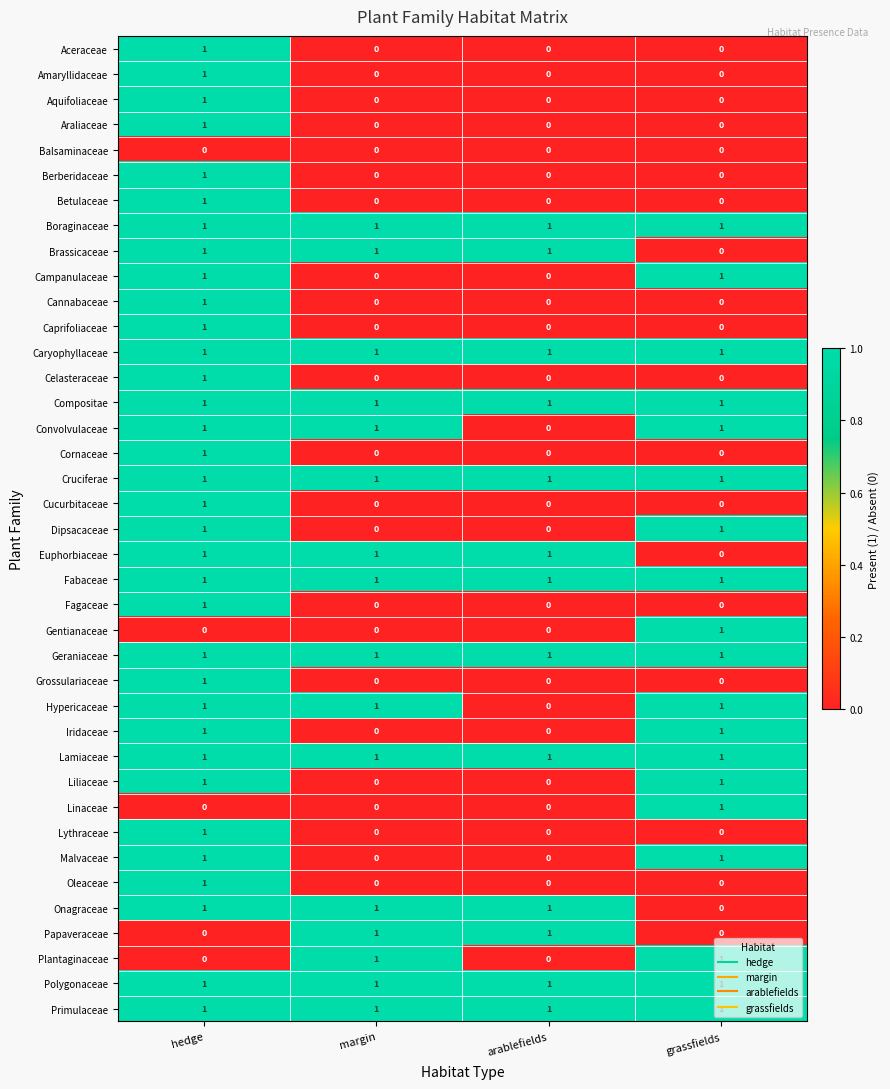

True or false: Malvaceae has a value of 1 at grassfields.

True